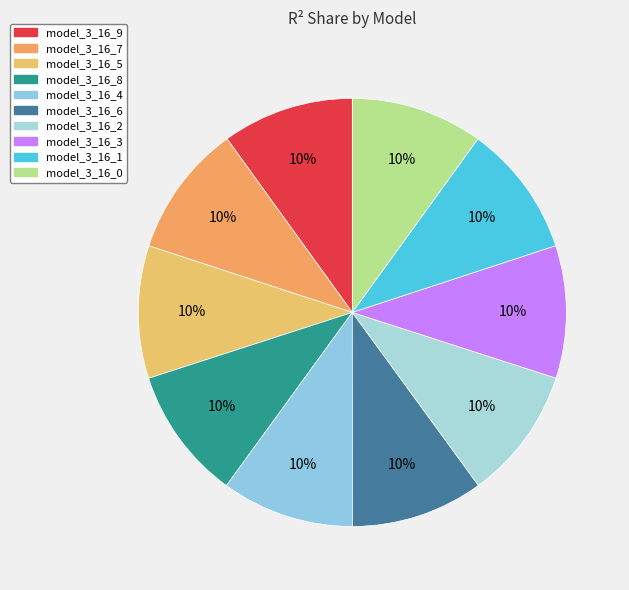

The model_3_16_8 slice represents 10% of the pie. True or false?

True